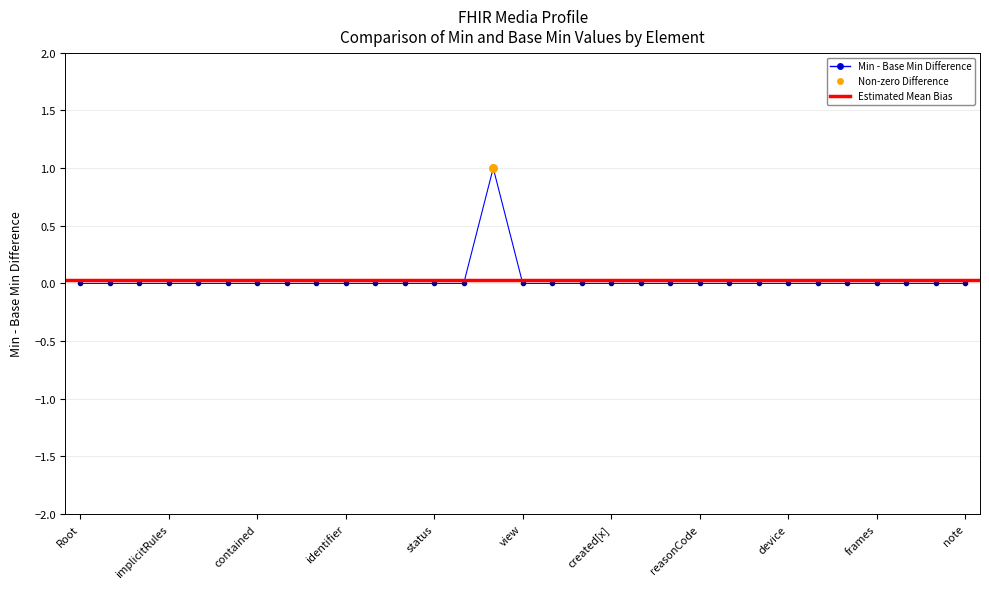

Which series contains the highest Y value?

Min